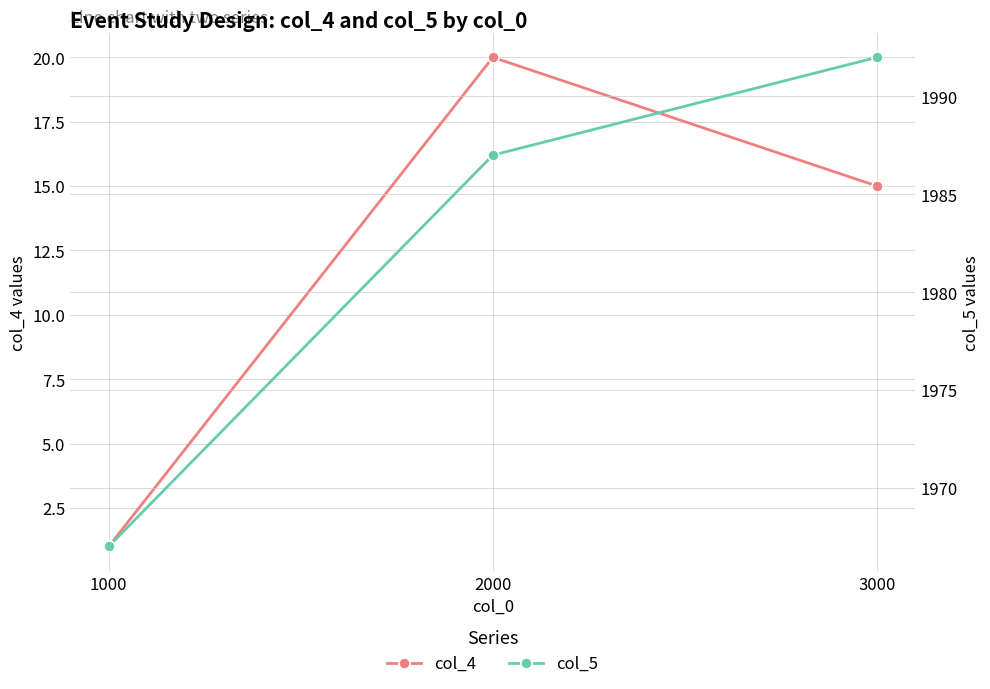

Rank the categories by col_5 value from lowest to highest.

1000, 2000, 3000